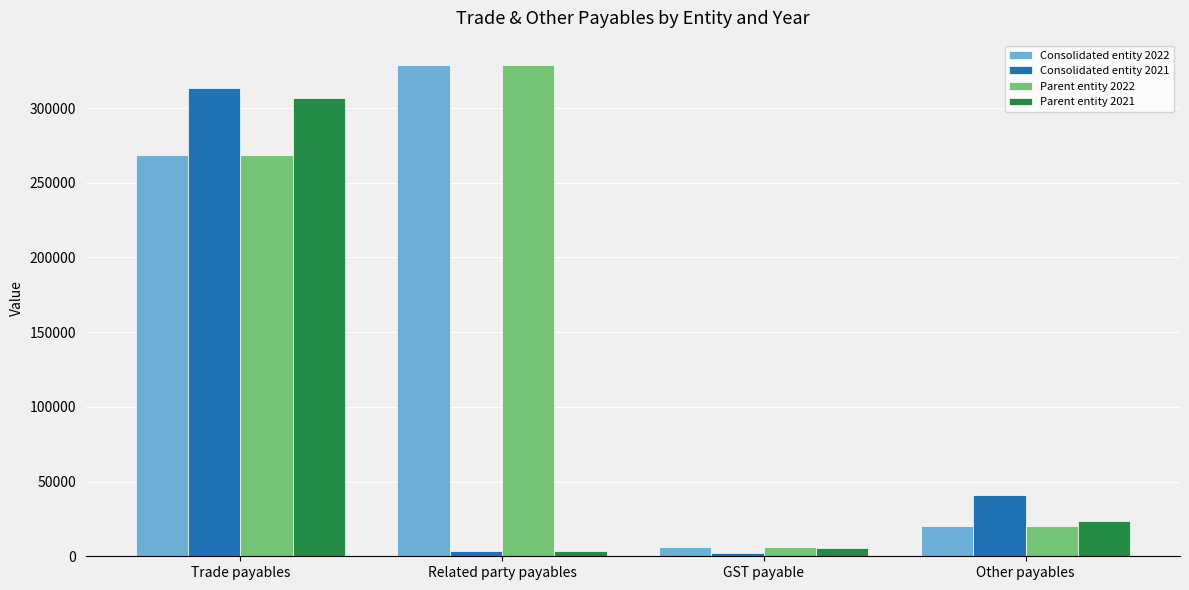

What is the label of the 1st bar from the left?

Trade payables